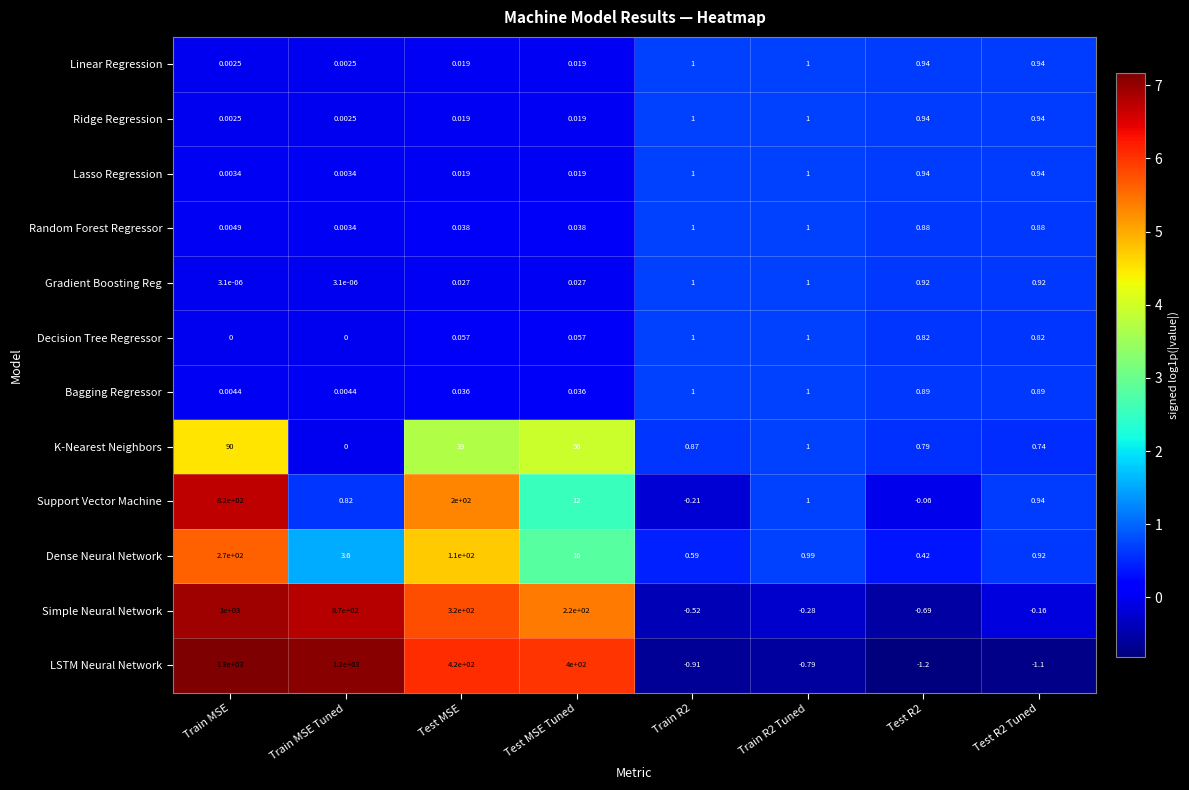

What is the total value across all series at Test R2 Tuned?

7.7